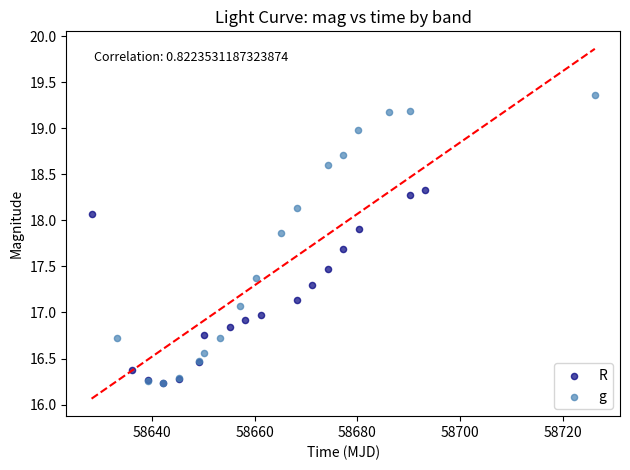

Which series reaches the maximum Y coordinate?

g